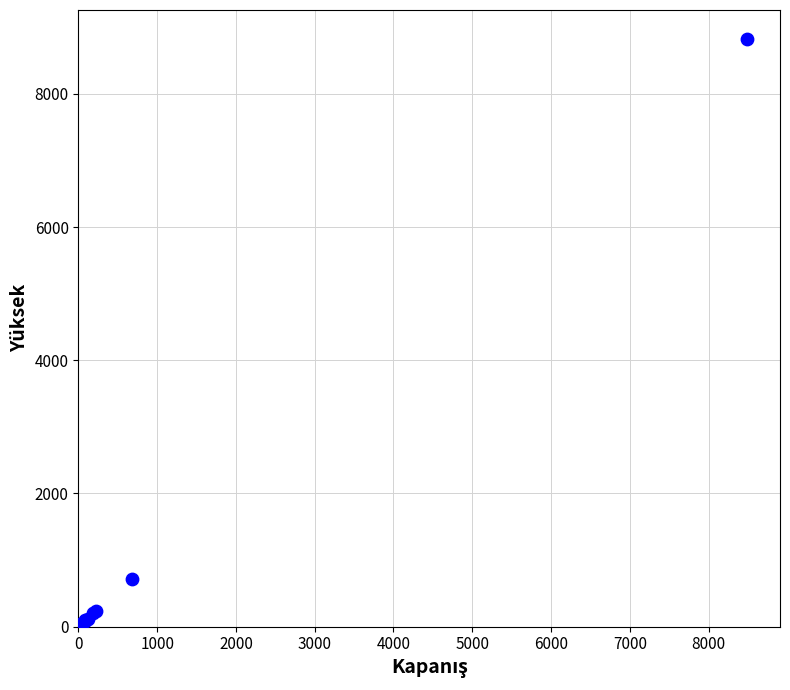

What Y value in the scatter plot is closest to 4410?

710.0